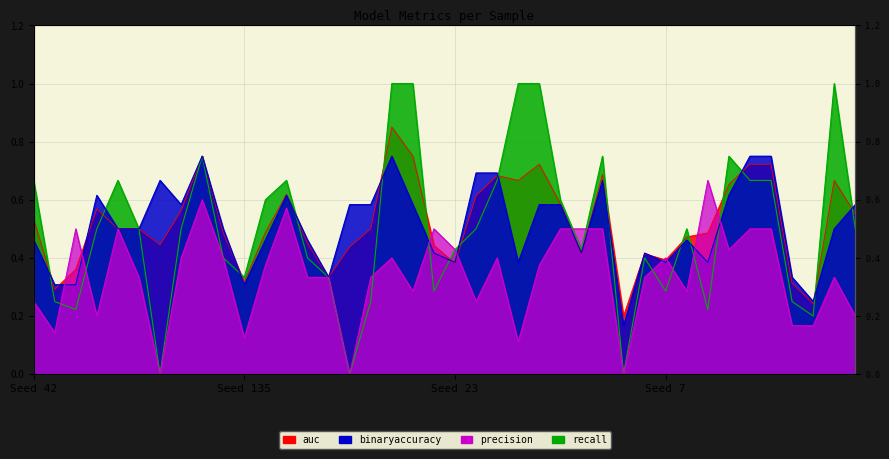

How many interior local valleys does the precision series have?

11